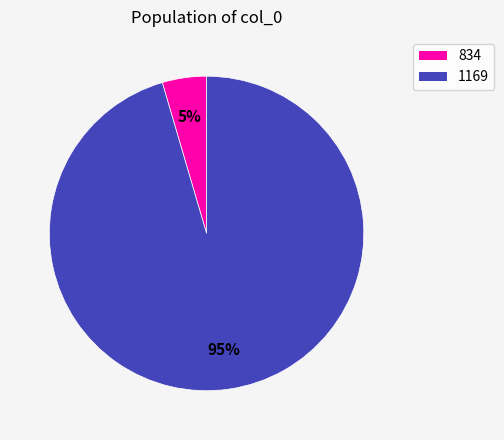

Which slice represents more than half of the pie?

1169